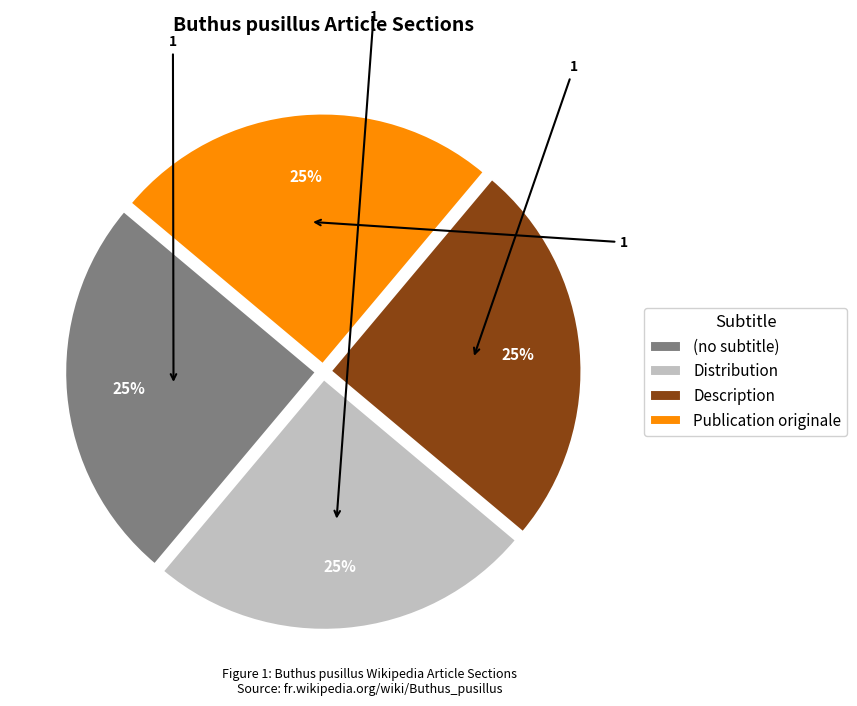

What percentage is the Description slice, to the nearest percent?

25%